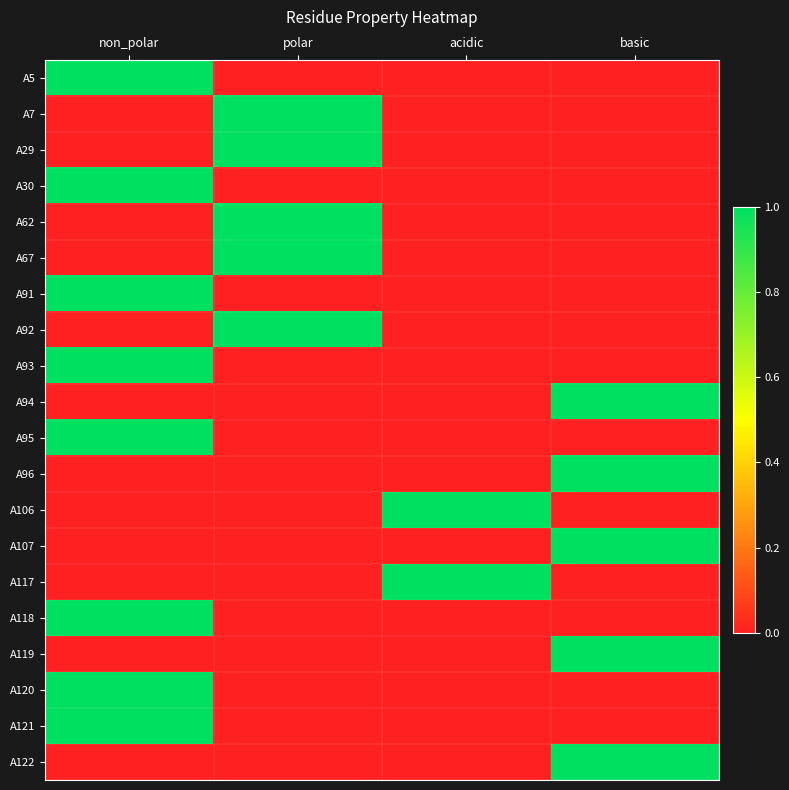

At how many categories does at least one series exceed 0?

4